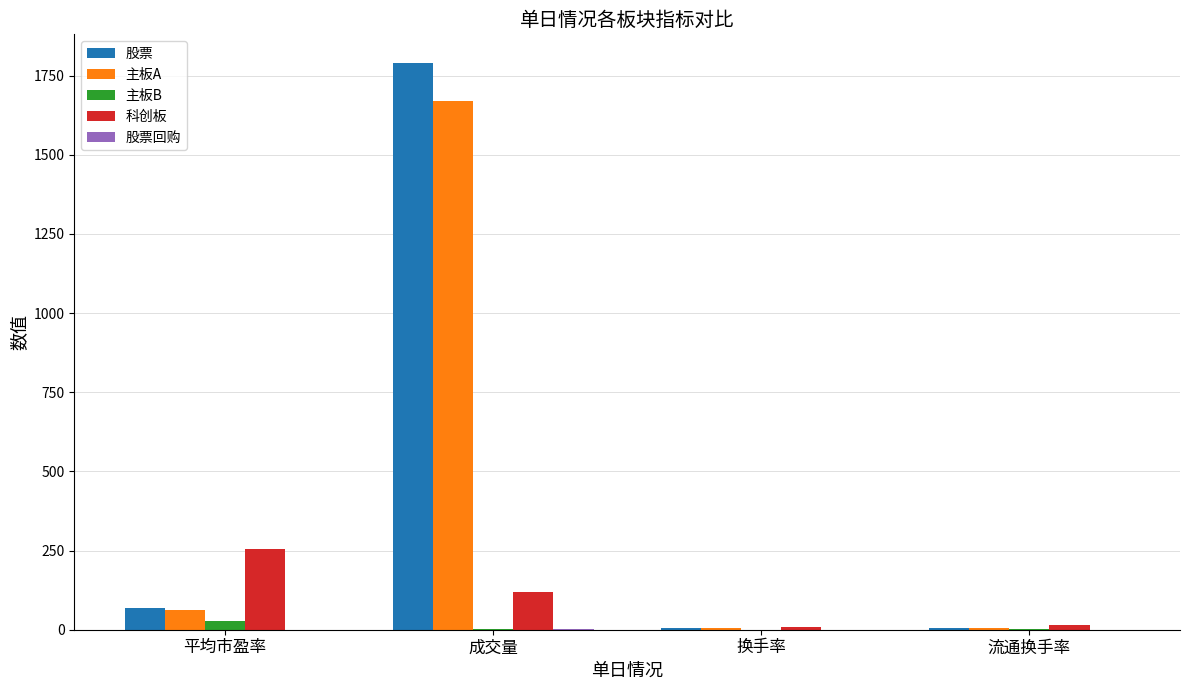

What is the highest value of the 主板A series?

1670.9